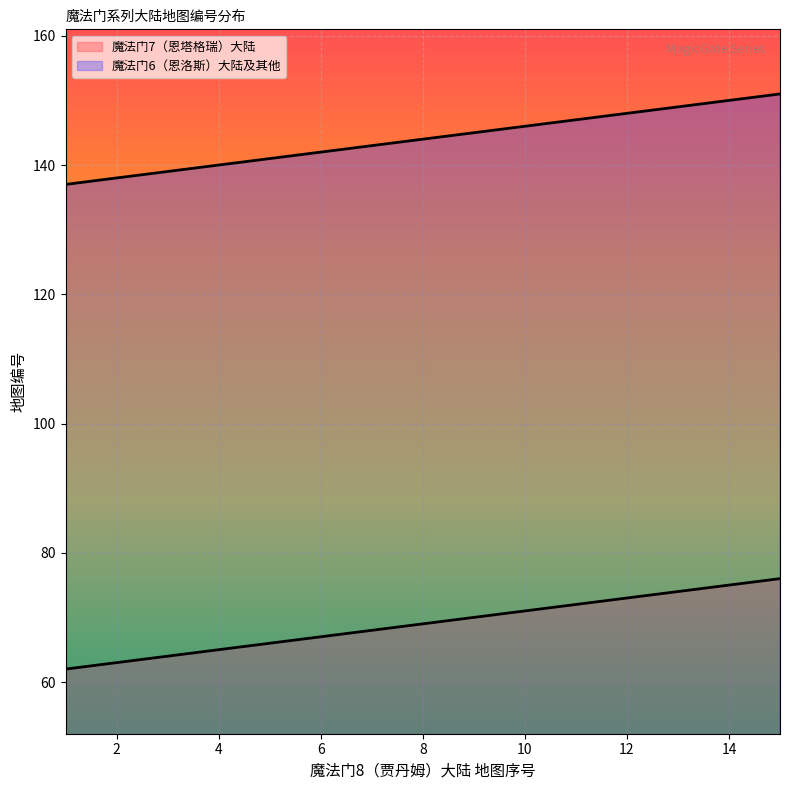

Does the chart display data point markers on the line(s)?

No